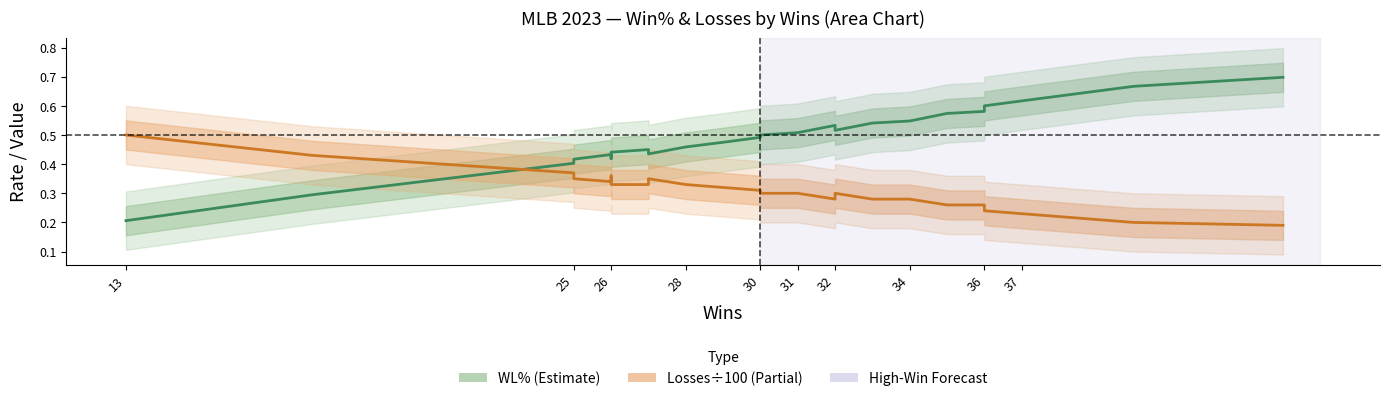

Is this an area chart (filled region under the line)?

No